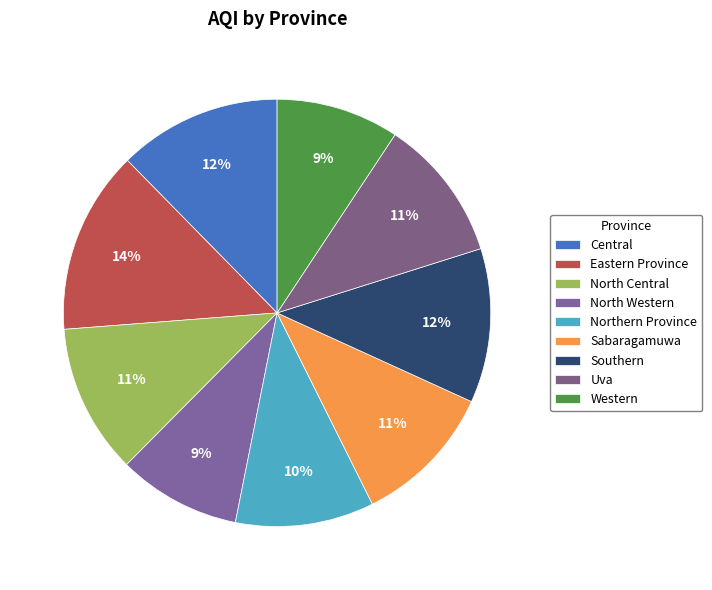

To the nearest percent, what portion does Southern represent?

12%